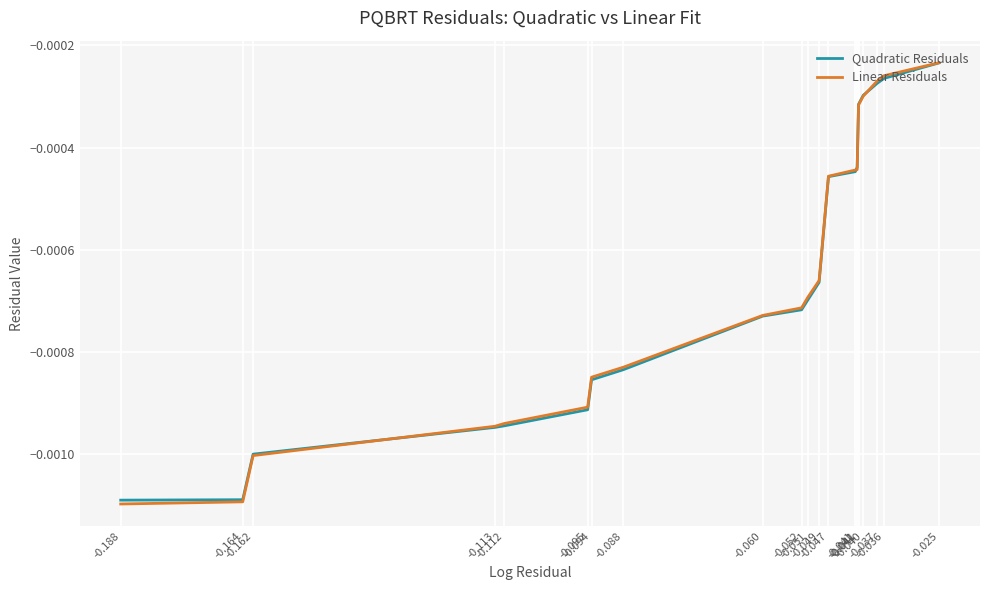

Which series changed the most between -0.094 and -0.041?

Quadratic Residuals